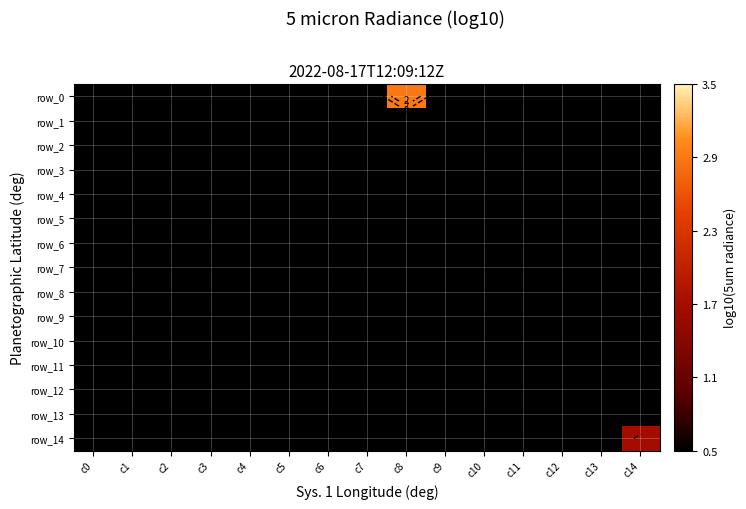

Which series has the largest total across all categories?

row_0